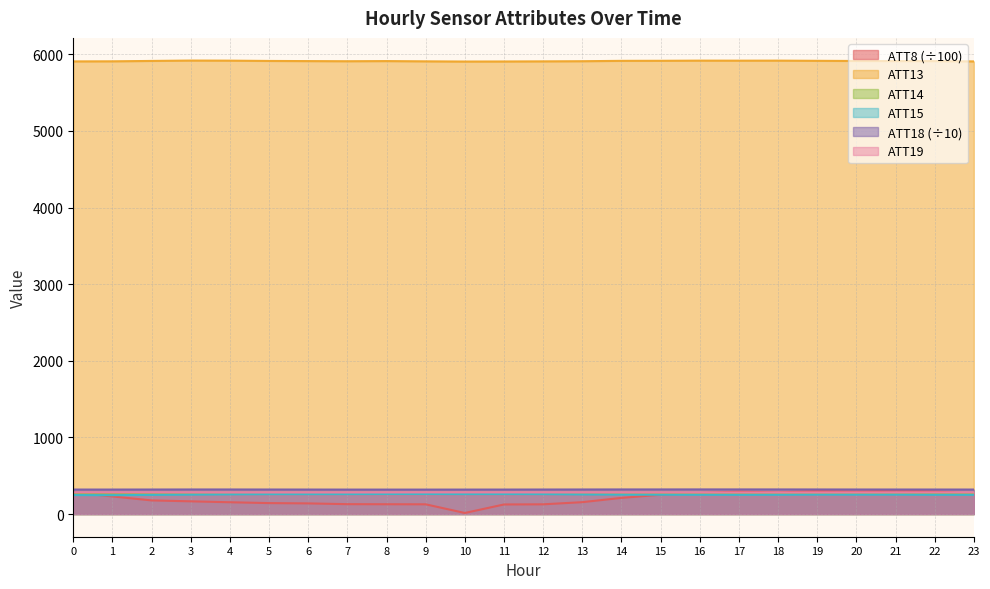

How many categories are shown in the chart?

24